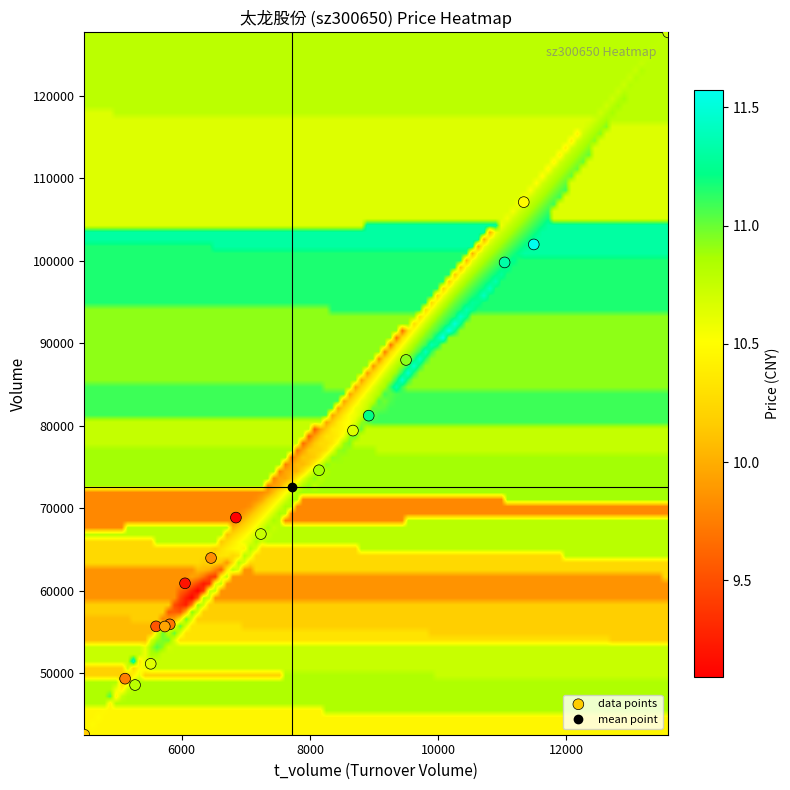

What Y value in the scatter plot is closest to 85119?

87978